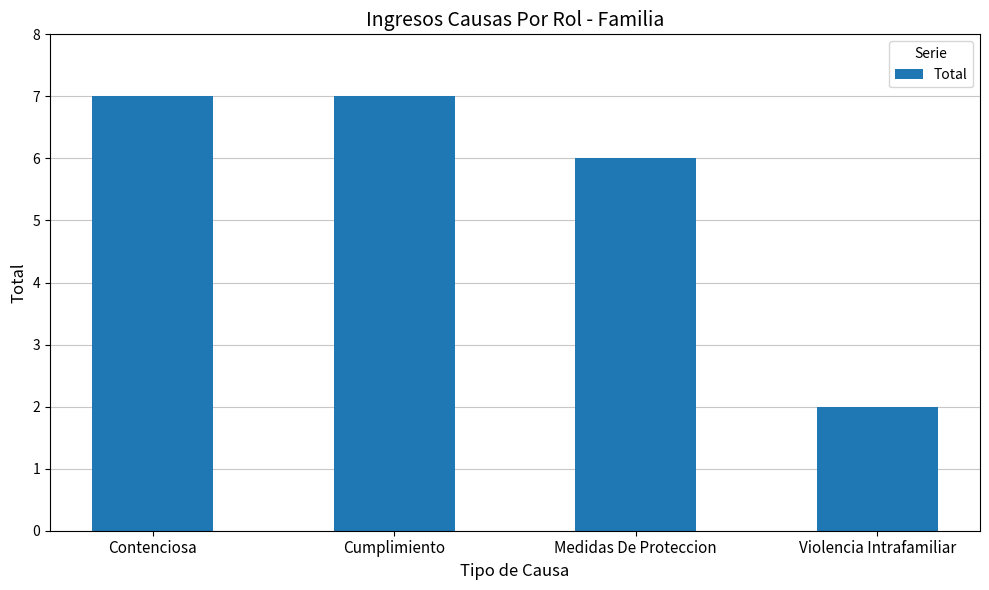

True or false: the data shows 5 at Cumplimiento.

False